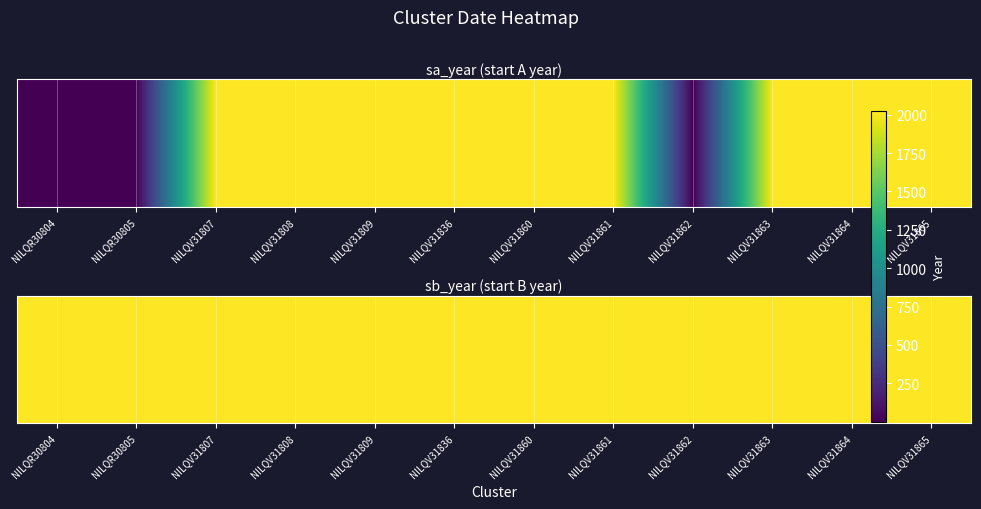

Which has a higher value, NILQV31860 or NILQV31809?

NILQV31809